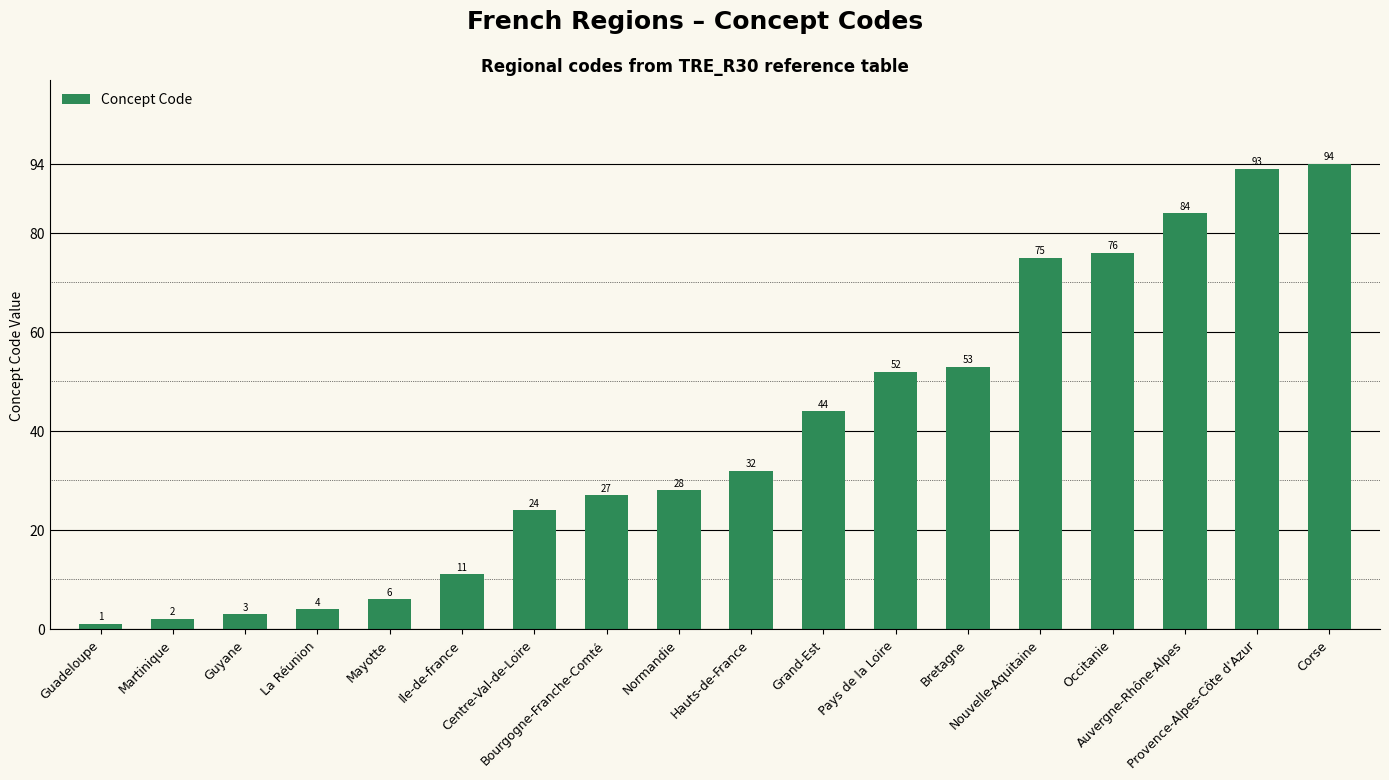

What is the difference between the maximum and minimum values?

93